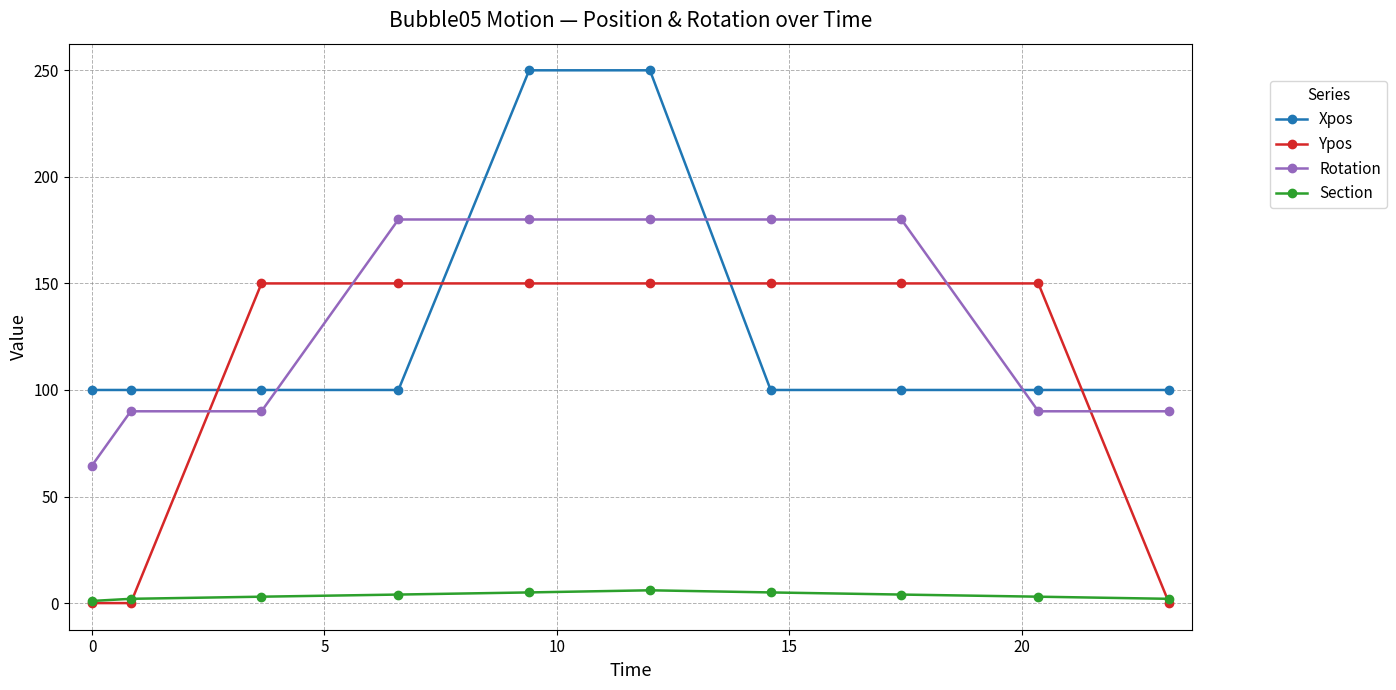

True or false: Rotation and Ypos cross at least once.

True